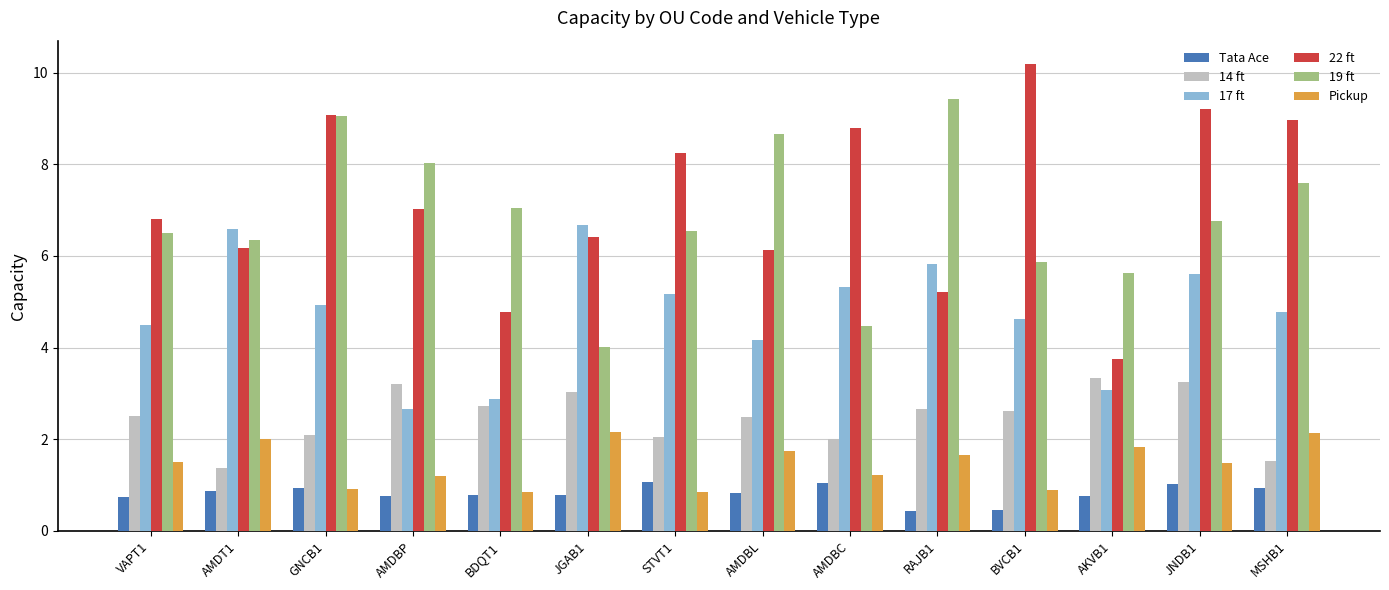

What is the minimum value shown in the chart?

0.4